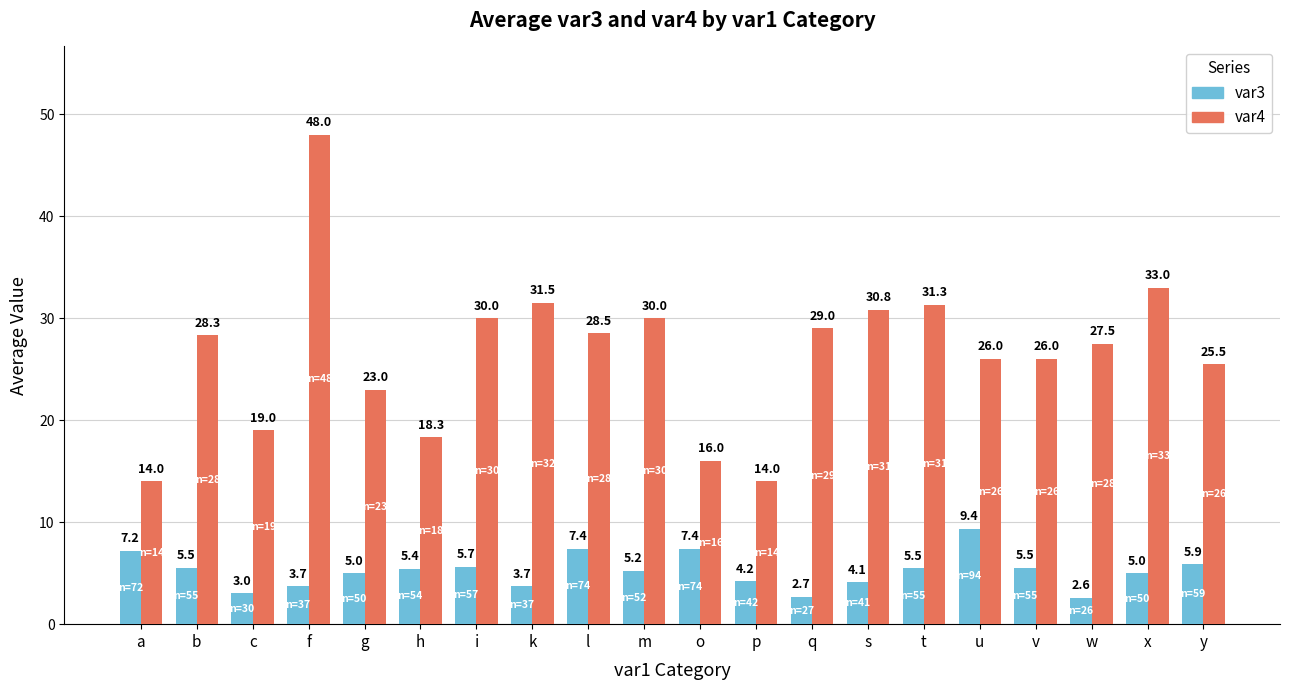

What is the spread (max minus min) of values at t?

25.8